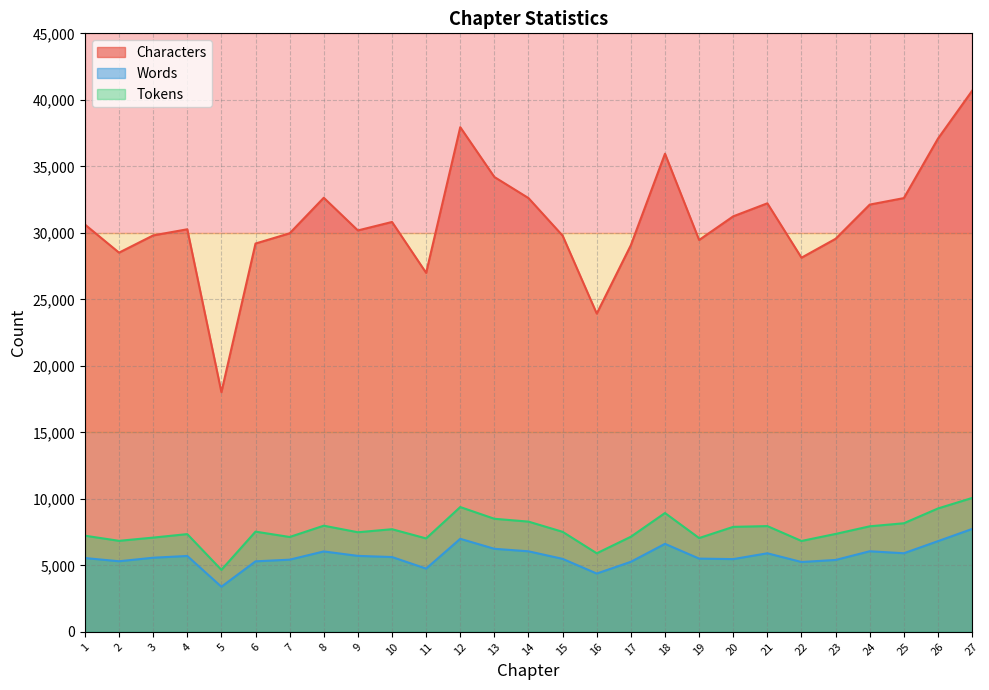

What value does the Words series have at 5, to the nearest 10?

3390